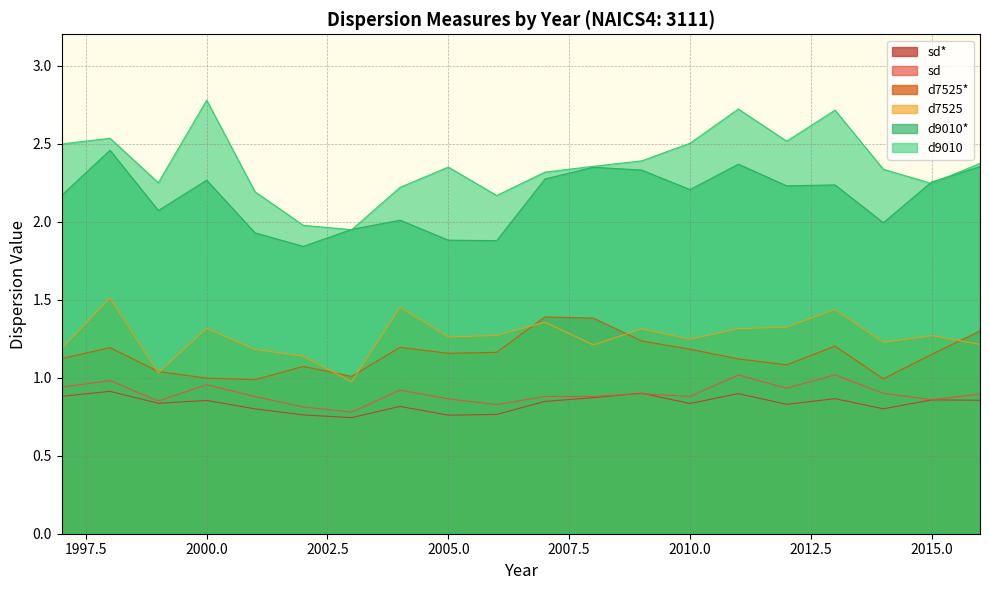

At 2011, list the series in order from smallest to largest.

sd*, sd, d7525*, d7525, d9010*, d9010